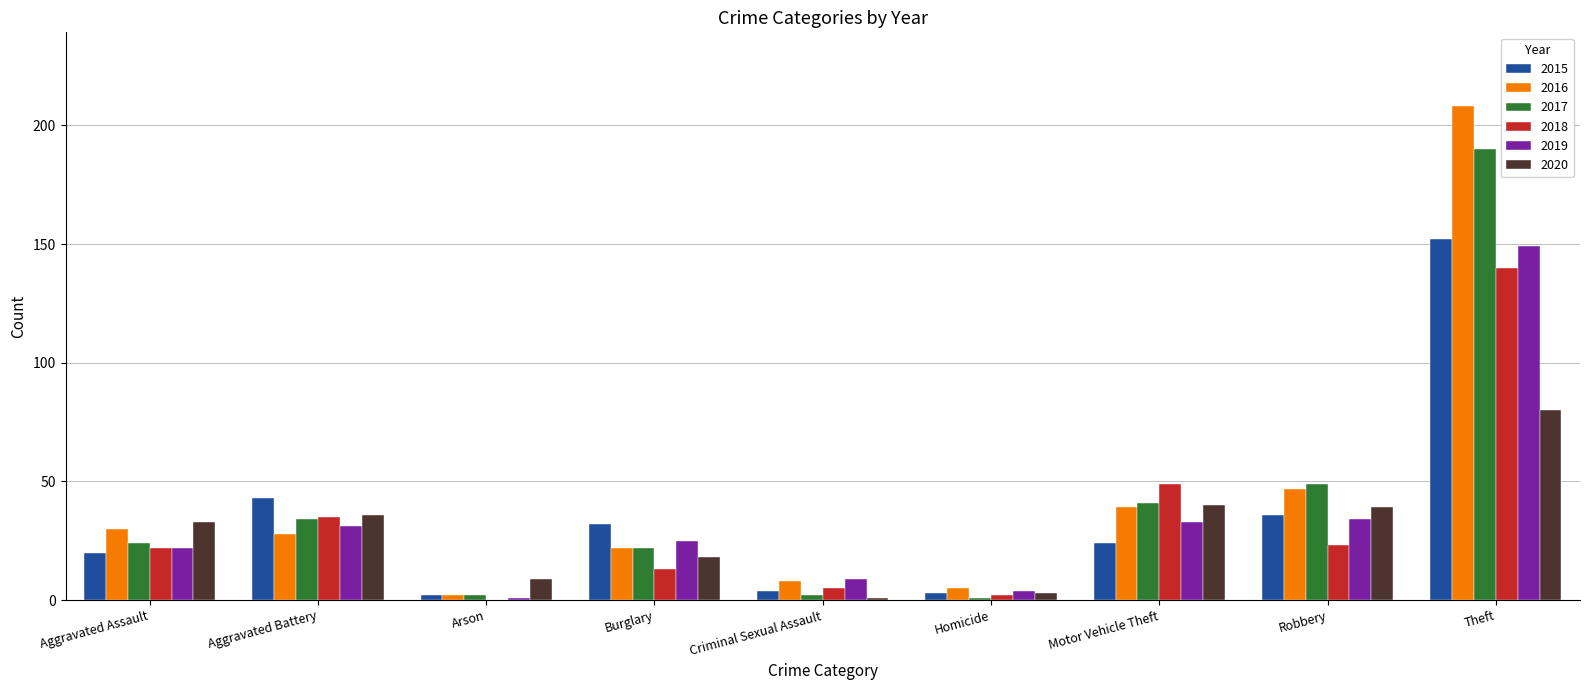

How many categories are shown in the chart?

9